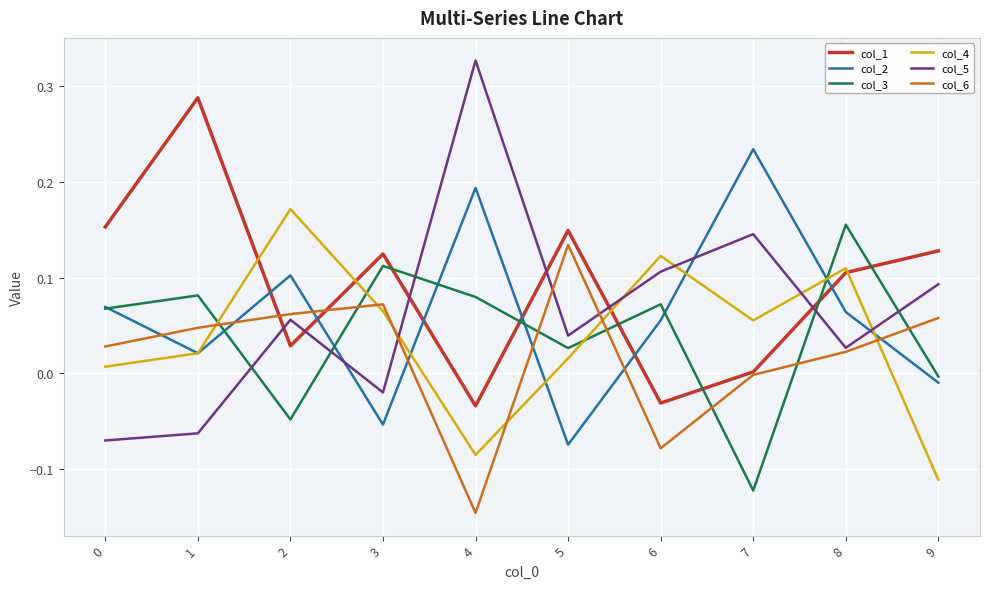

Which series has the widest spread of values?

col_5